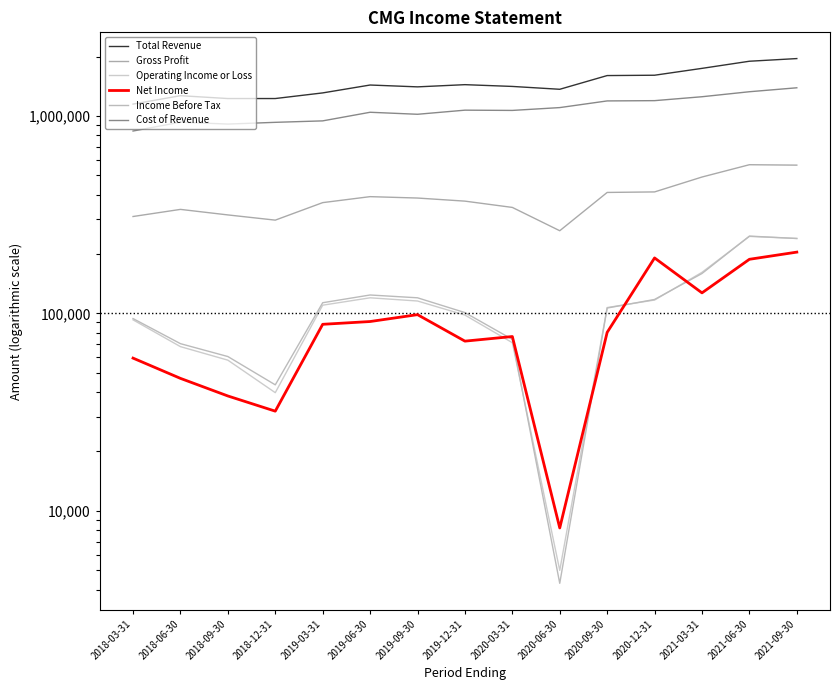

Where is the first local maximum for Income Before Tax?

2019-06-30